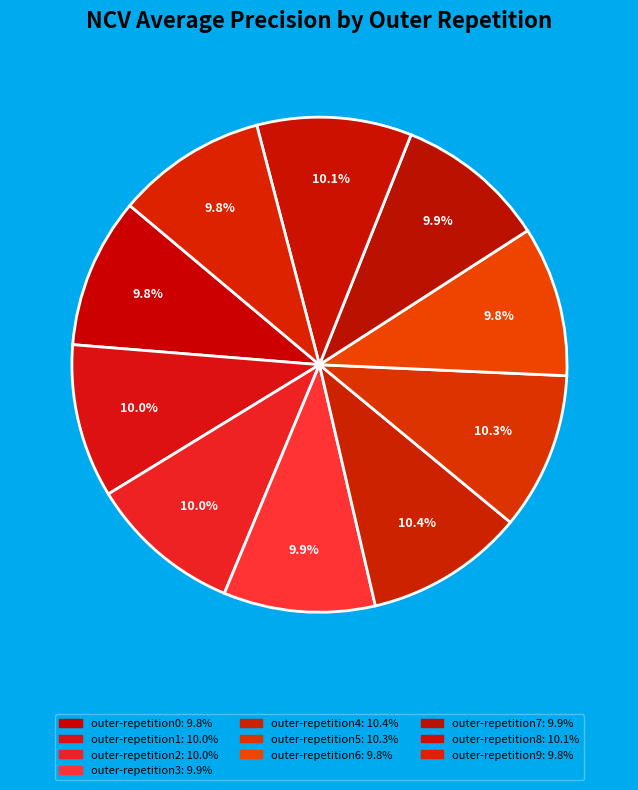

Which category has the smallest portion of the pie?

outer-repetition9